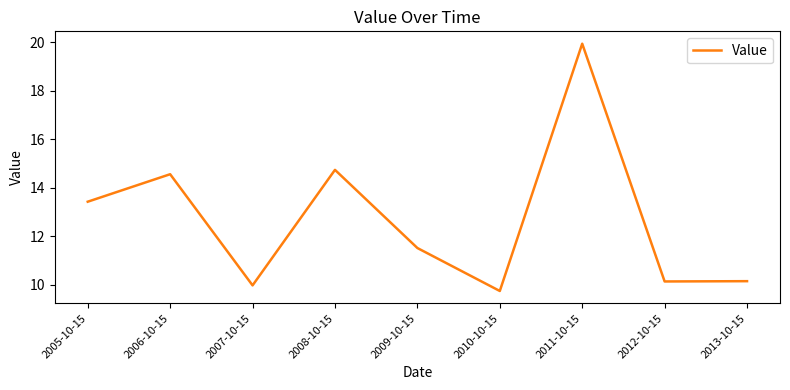

The chart shows a value of 10.1 at 2012-10-15. True or false?

True